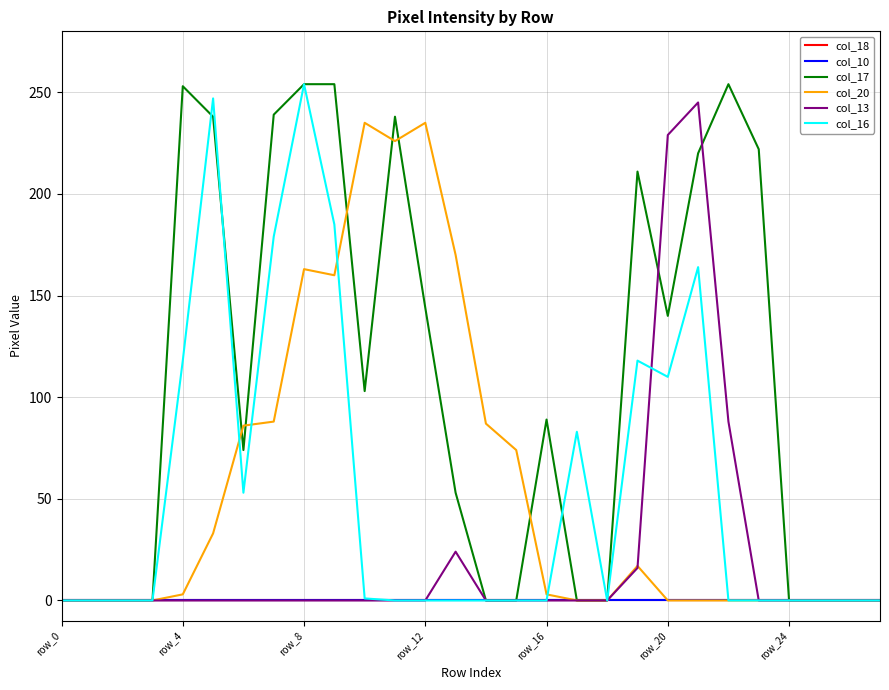

List the series in order of their peak value, lowest first.

col_18, col_10, col_20, col_13, col_17, col_16